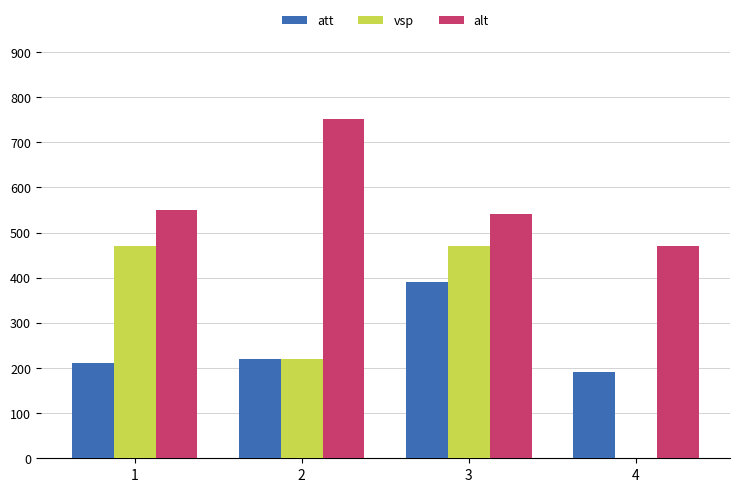

Where is att nearest to the value 290?

2